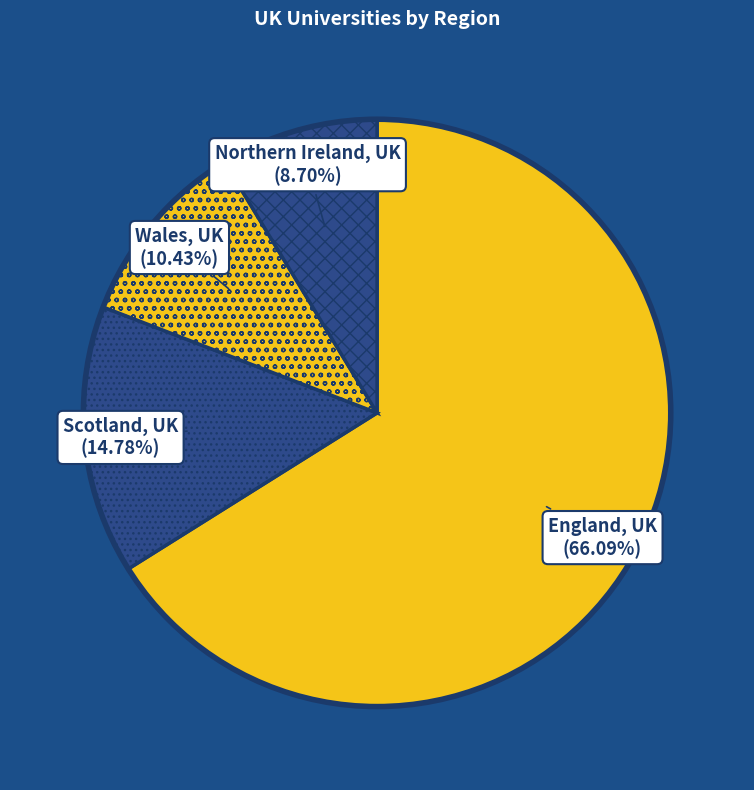

Count the number of slices in the pie.

4